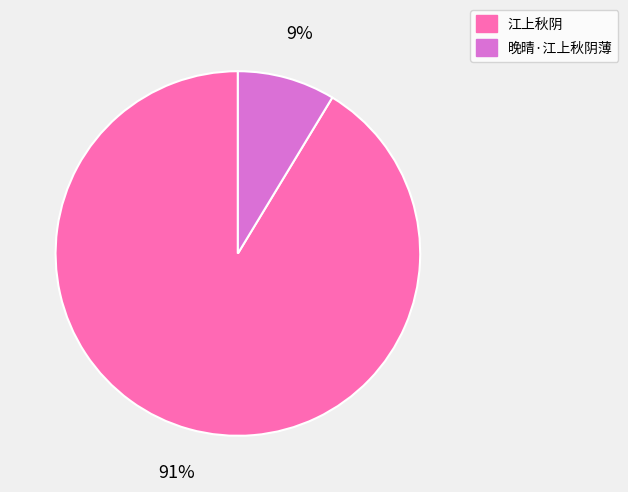

To the nearest percent, what portion does 晚晴·江上秋阴薄 represent?

9%